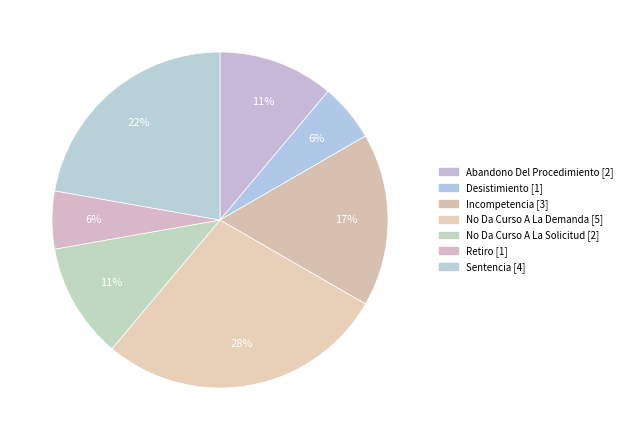

Does any single category account for the majority?

No